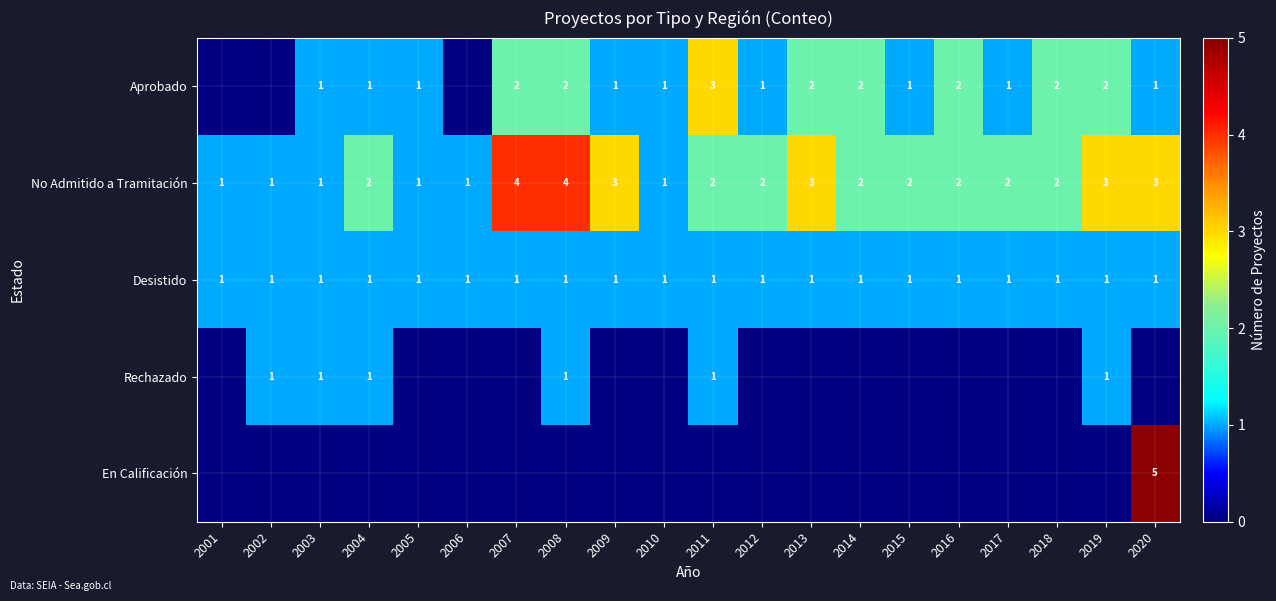

What is the difference between the maximum and minimum values in the Rechazado series?

1